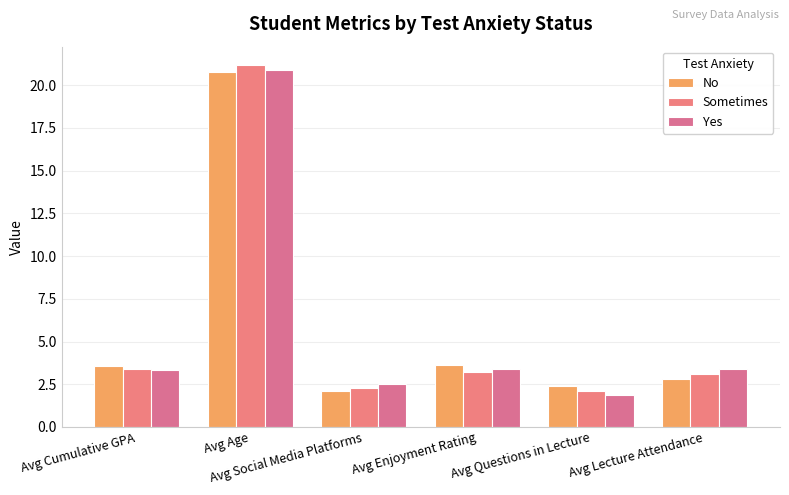

What is the label of the 6th bar from the right?

Avg Cumulative GPA